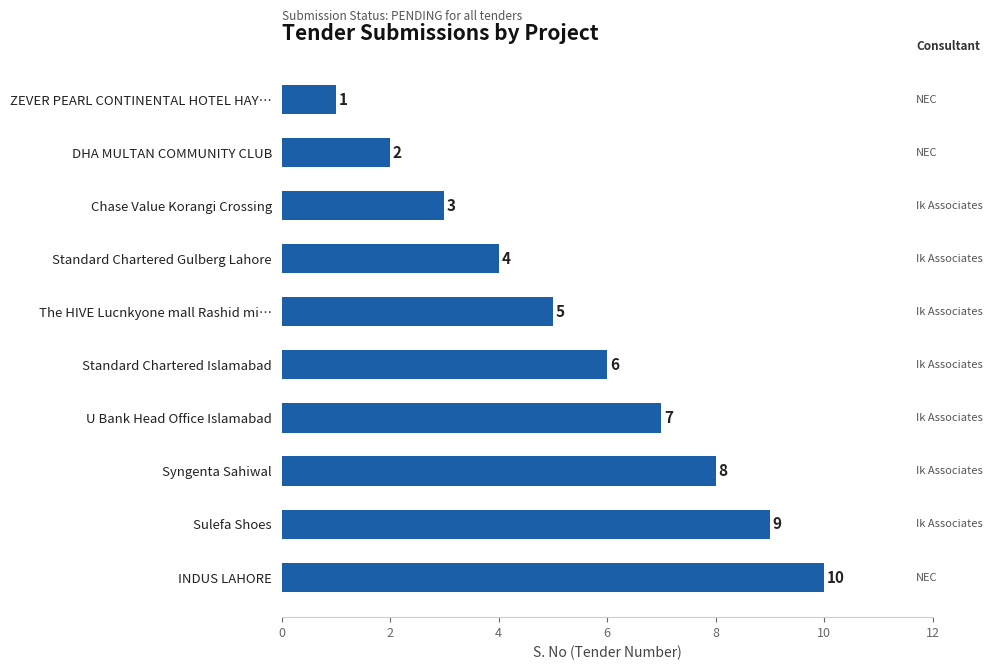

Rank the categories by value from lowest to highest.

ZEVER PEARL CONTINENTAL HOTEL HAY…, DHA MULTAN COMMUNITY CLUB, Chase Value Korangi Crossing, Standard Chartered Gulberg Lahore, The HIVE Lucnkyone mall Rashid mi…, Standard Chartered Islamabad, U Bank Head Office Islamabad, Syngenta Sahiwal, Sulefa Shoes, INDUS LAHORE